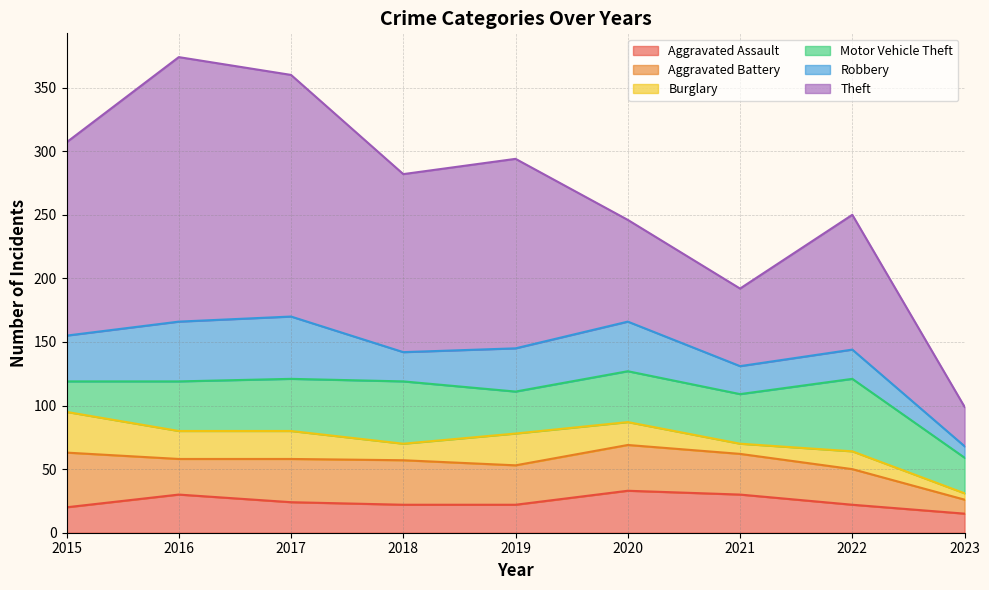

What is the minimum value shown in the chart?

5